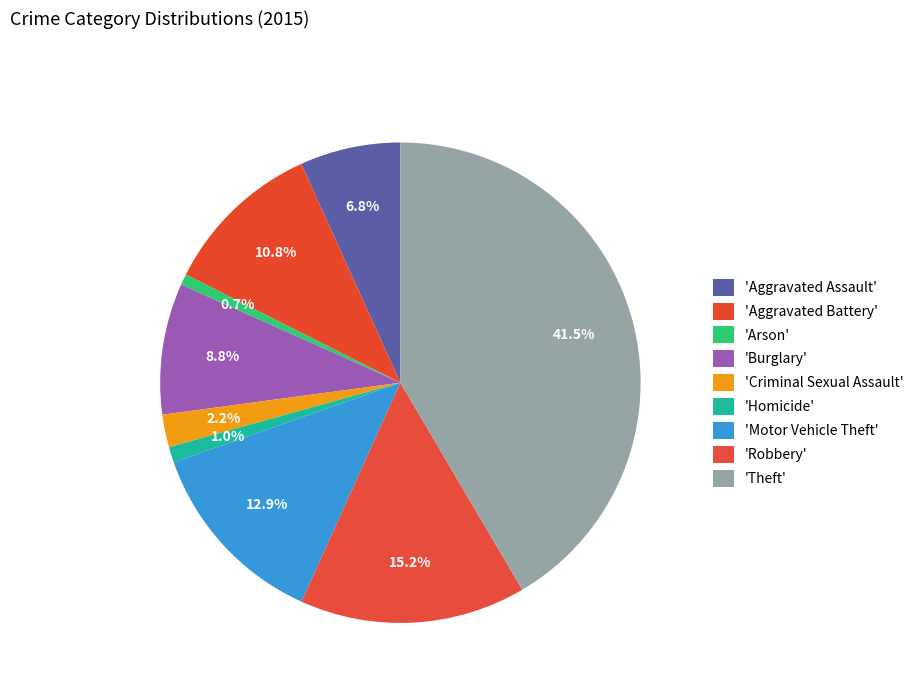

How many slices are in this pie chart?

9